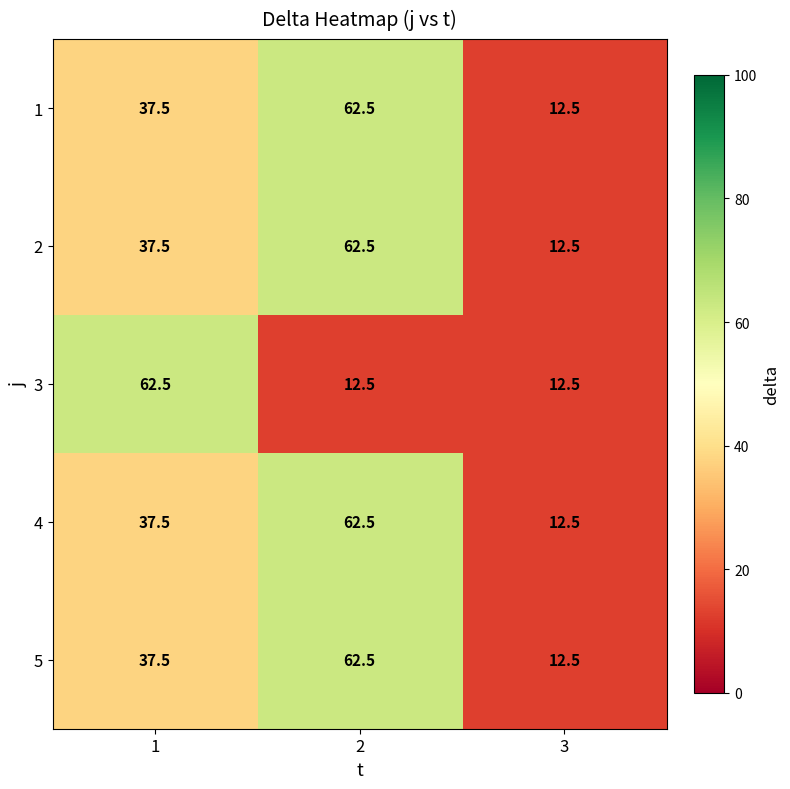

What is the difference between the maximum and minimum values in the 4 series?

50.0